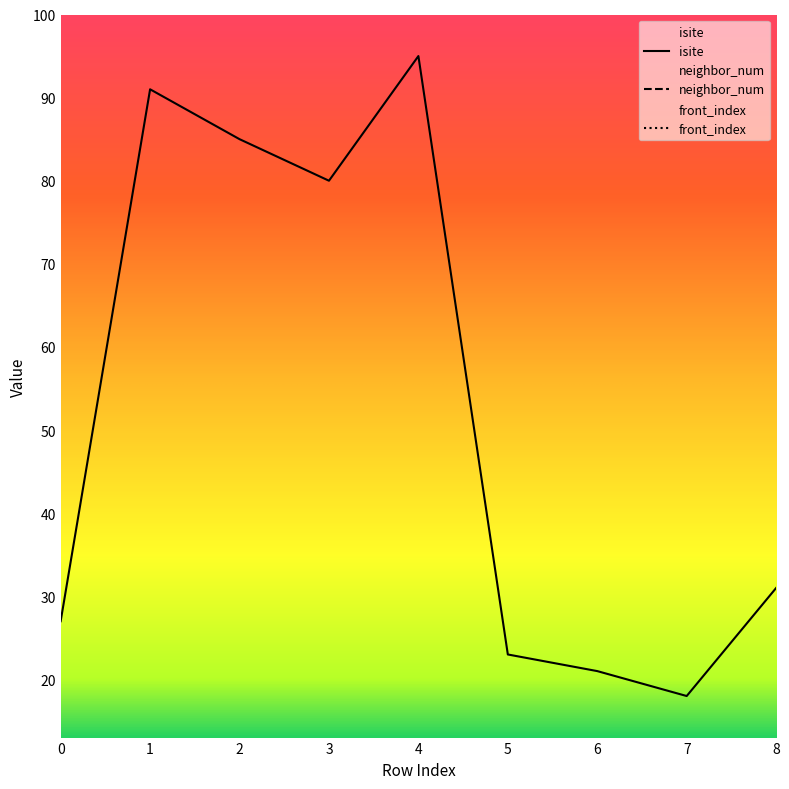

What is the difference between the maximum and minimum values in the front_index series?

4